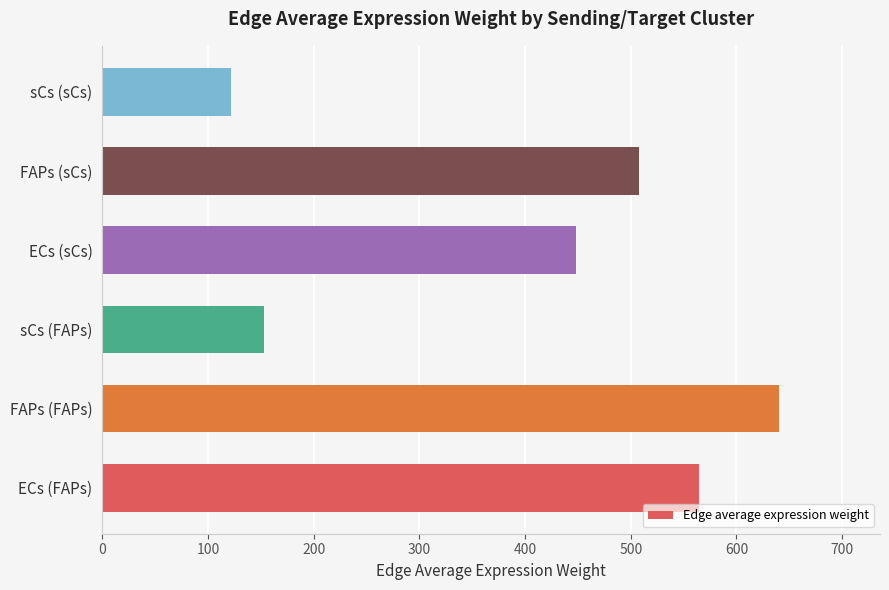

What is the greatest value displayed?

639.8